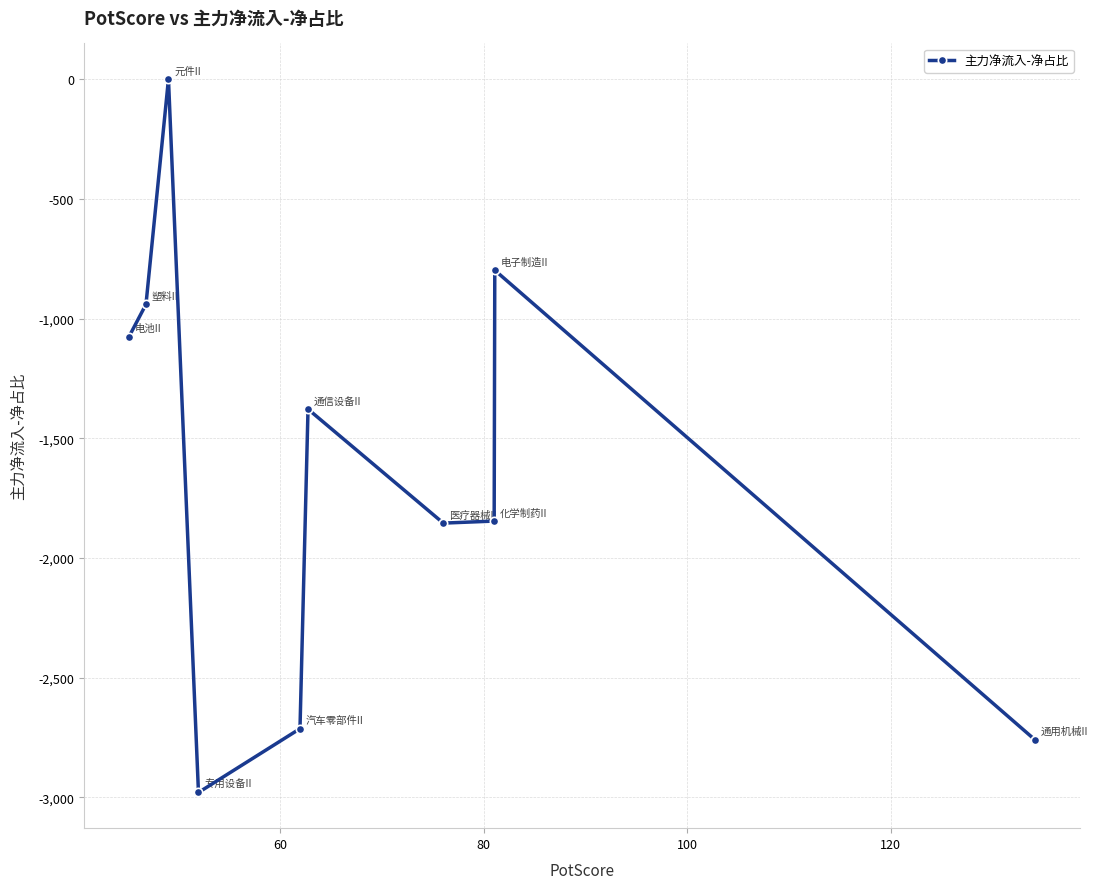

How many points are higher than both their immediate neighbors (excluding endpoints)?

3